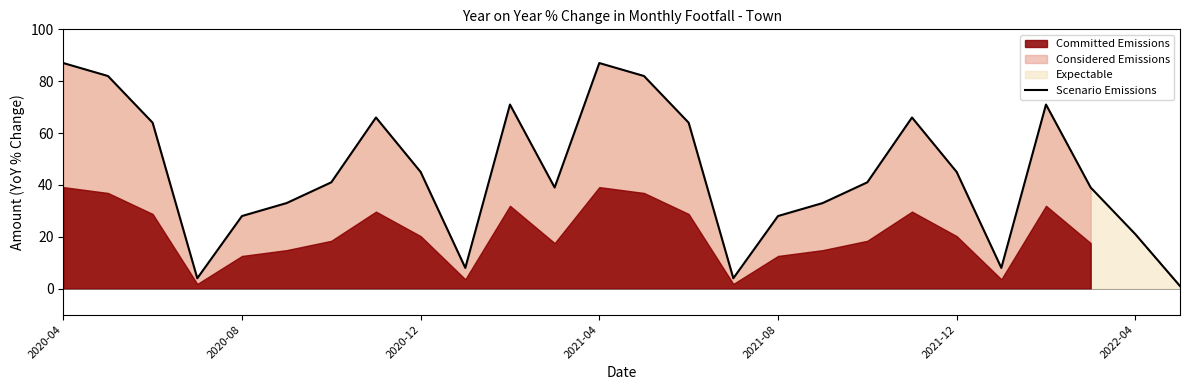

What is the ratio of the value at 8 to the value at 19?

0.7